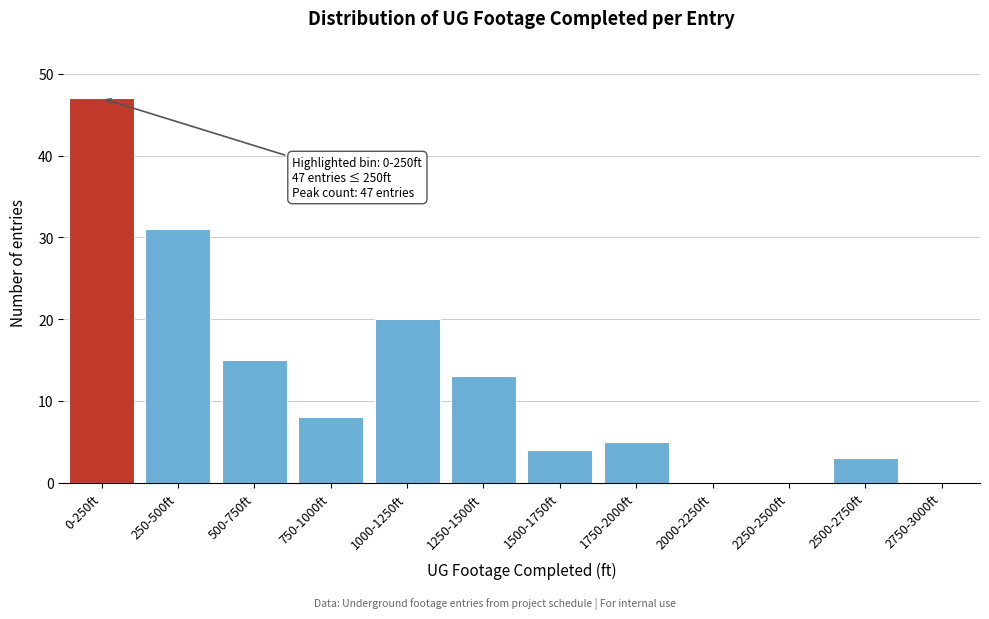

Reading left to right, list all the values displayed in this chart.

0-250ft=47	250-500ft=31	500-750ft=15	750-1000ft=8	1000-1250ft=20	1250-1500ft=13	1500-1750ft=4	1750-2000ft=5	2000-2250ft=0	2250-2500ft=0	2500-2750ft=3	2750-3000ft=0